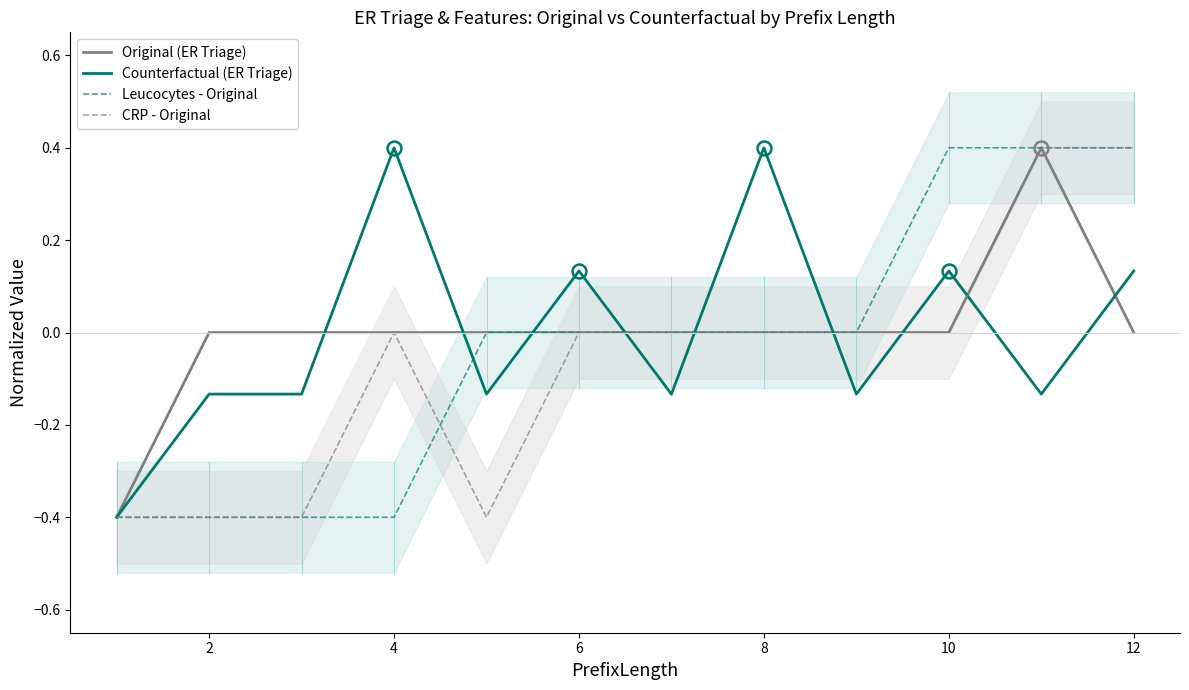

Is it true that Counterfactual (ER Triage) equals 0.2 at 10?

False